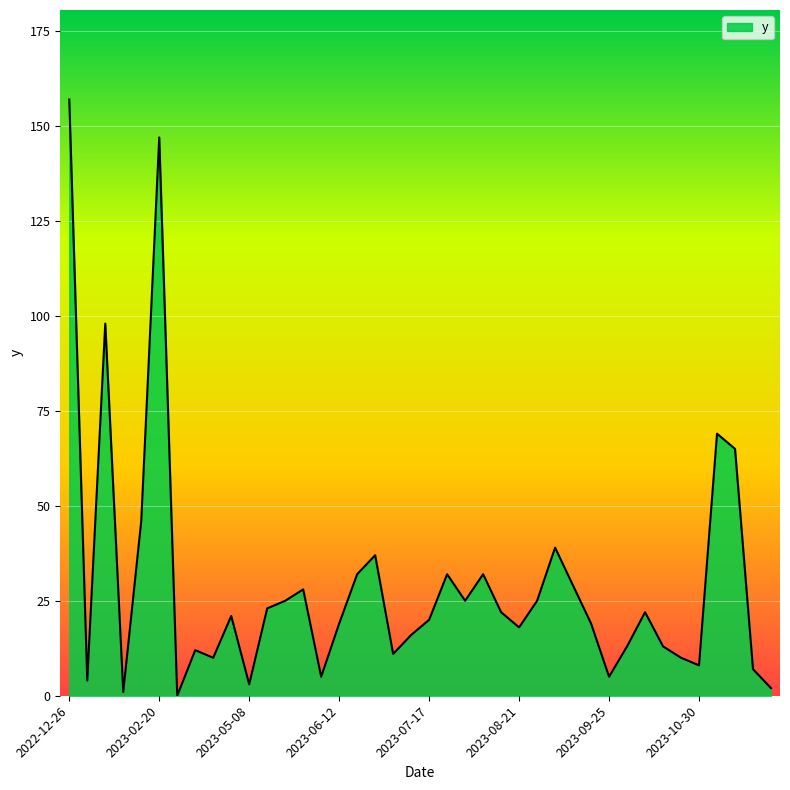

What is the greatest value displayed?

157